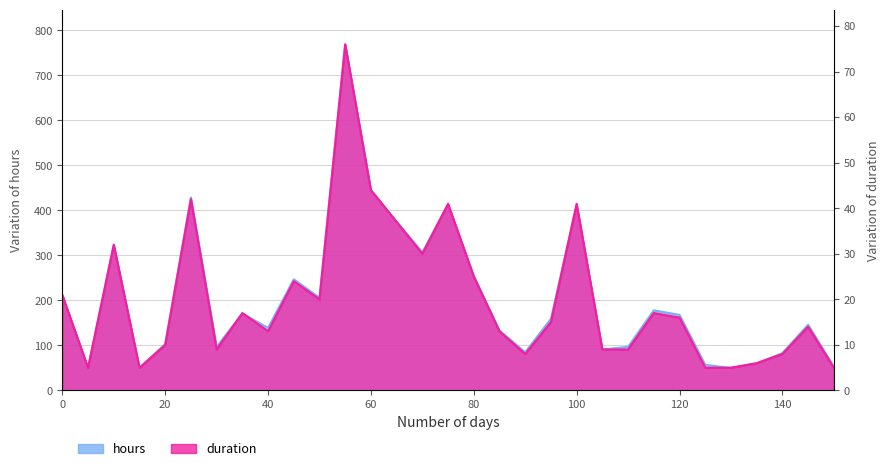

Between 50 and 140, which series saw the biggest shift?

hours